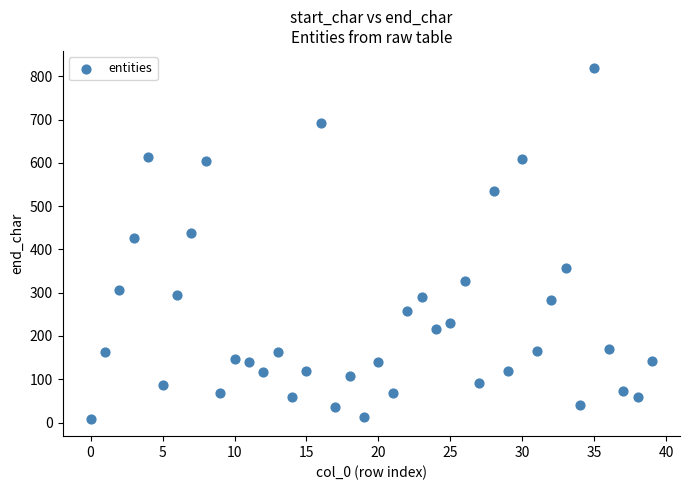

What Y value in the scatter plot is closest to 413?

426